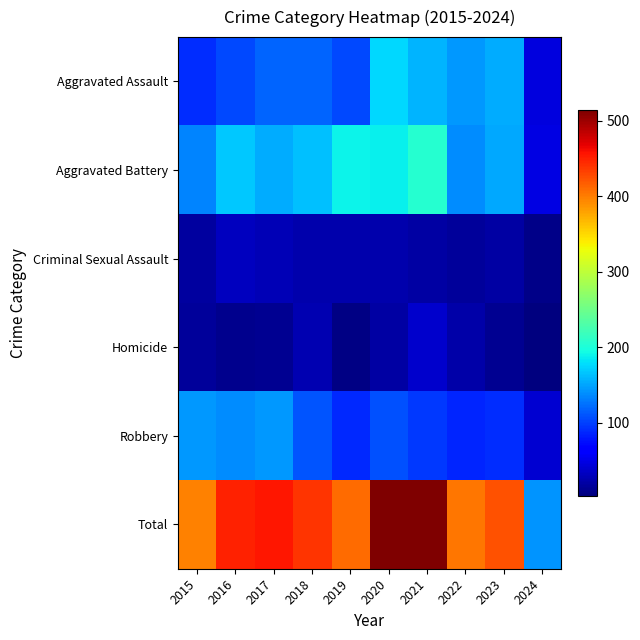

Rank the series at 2024 from lowest to highest value.

Homicide, Criminal Sexual Assault, Robbery, Aggravated Assault, Aggravated Battery, Total